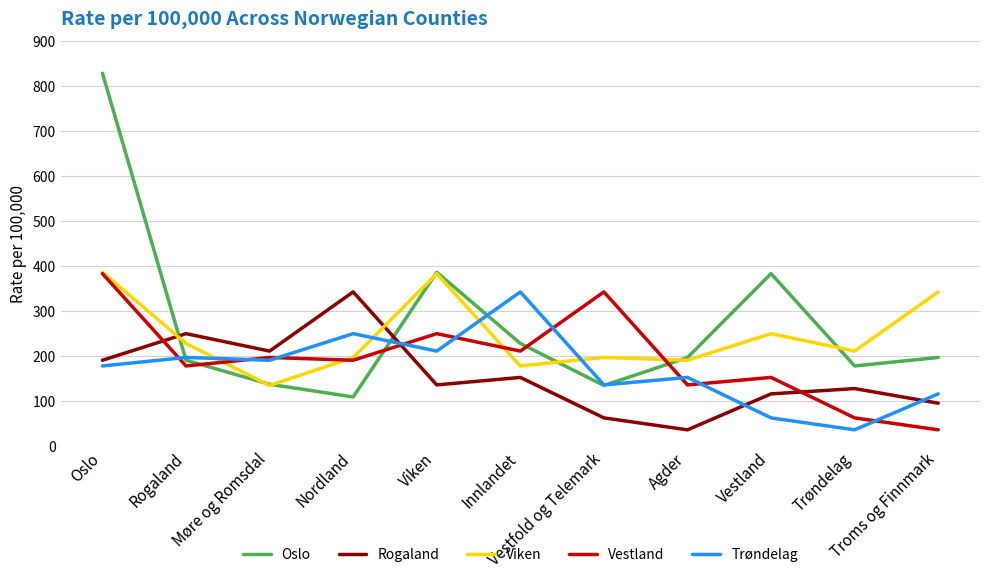

What is the minimum value for Trøndelag?

35.9